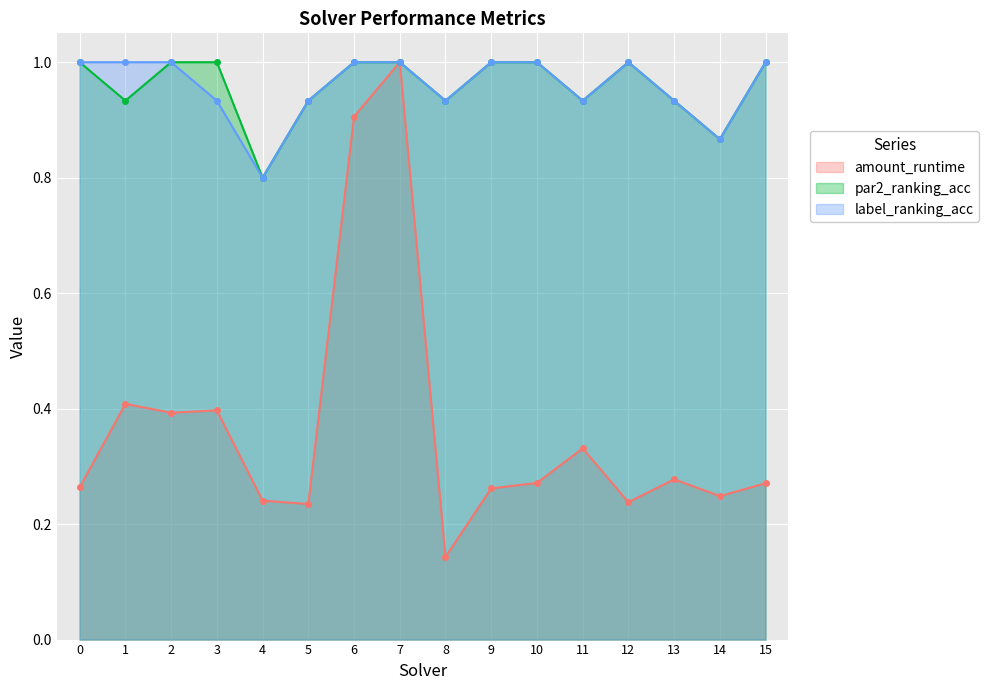

What is the smallest value displayed?

0.1